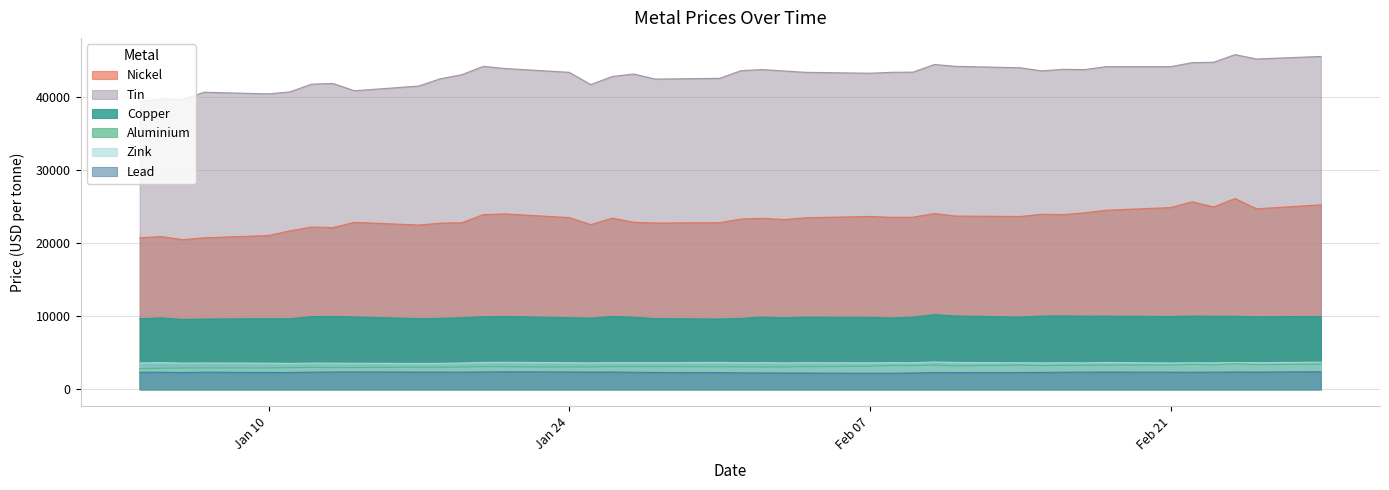

How many values in the tin series exceed 43375?

19